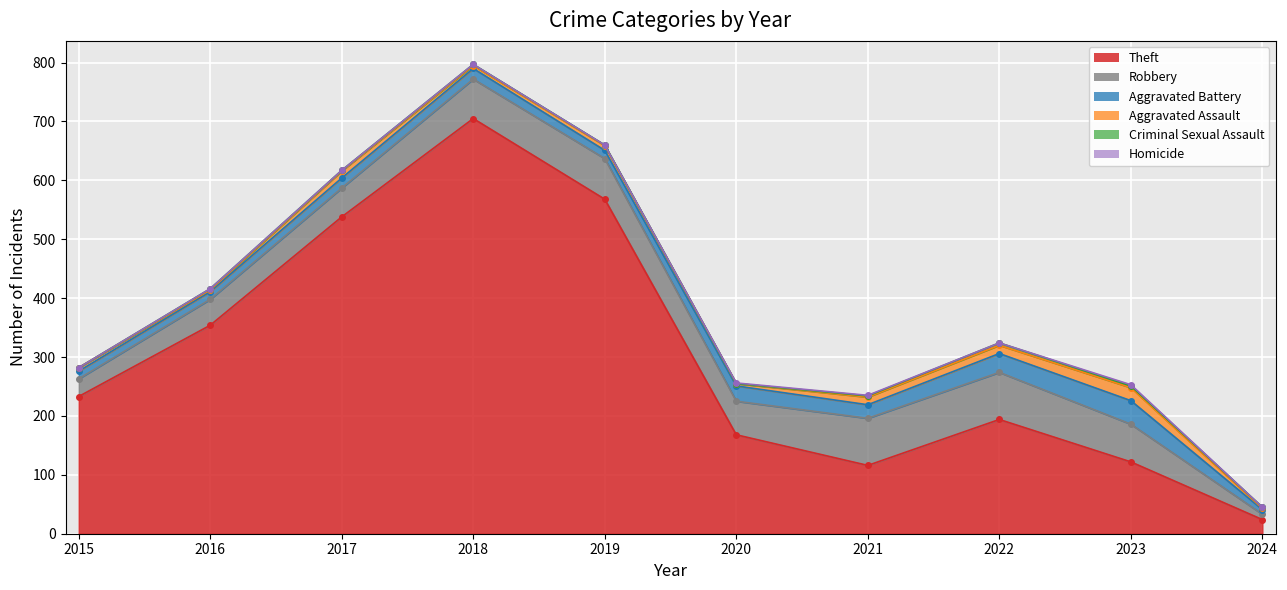

Between 2023 and 2018, which is larger?

2018